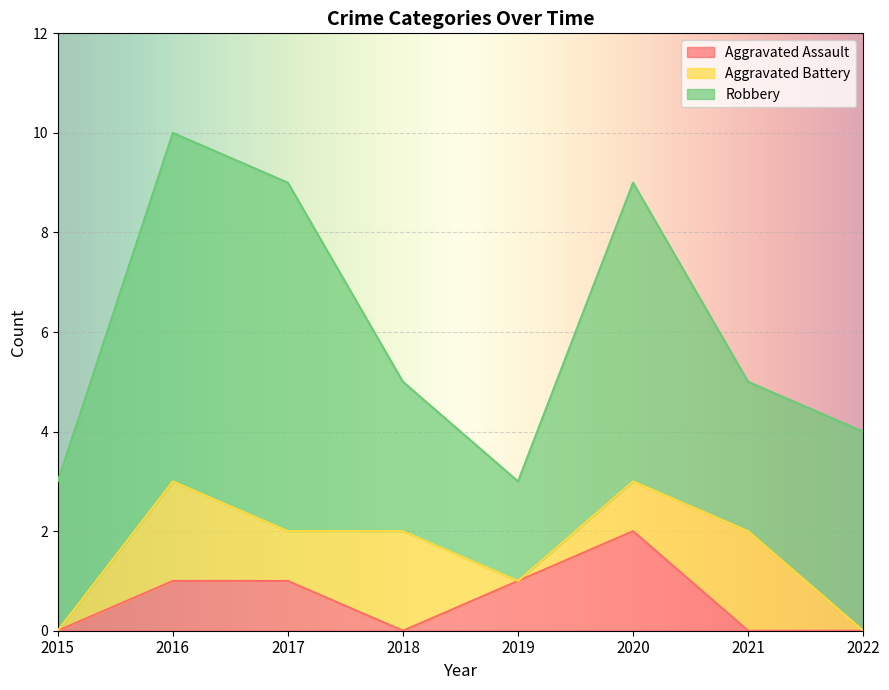

What are all the series names shown in the legend?

Aggravated Assault, Aggravated Battery, Robbery